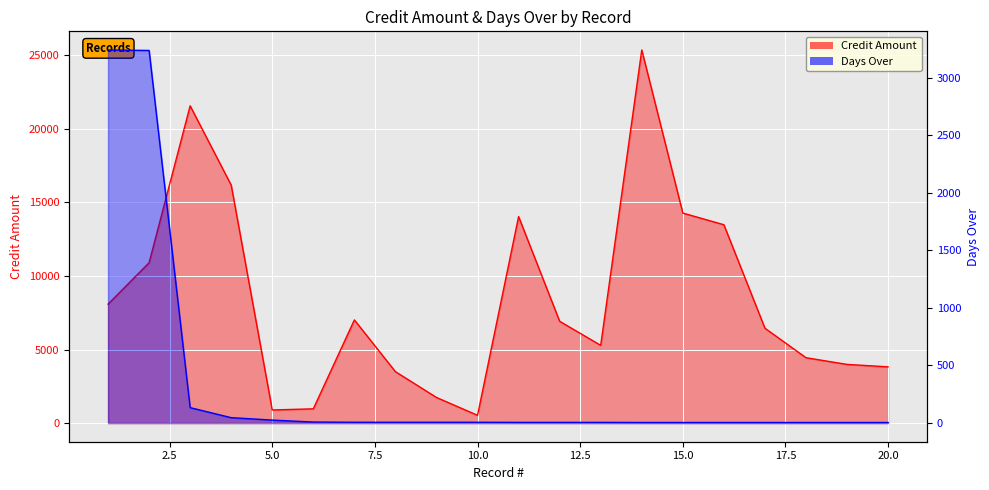

Reading left to right, transcribe all the data shown in this chart.

Credit Amount: 1=8081.6	2=10895.6	3=21561.7	4=16170.0	5=890.5	6=968.1	7=7011.0	8=3494.1	9=1740.5	10=528.0	11=14034.5	12=6918.0	13=5283.2	14=25357.7	15=14273.6	16=13481.2	17=6448.2	18=4442.6	19=3988.3	20=3821.0
Days Over: 1=3240.0	2=3236.0	3=134.0	4=47.0	5=26.0	6=9.0	7=7.0	8=7.0	9=7.0	10=7.0	11=6.0	12=6.0	13=6.0	14=5.0	15=5.0	16=5.0	17=5.0	18=5.0	19=5.0	20=5.0